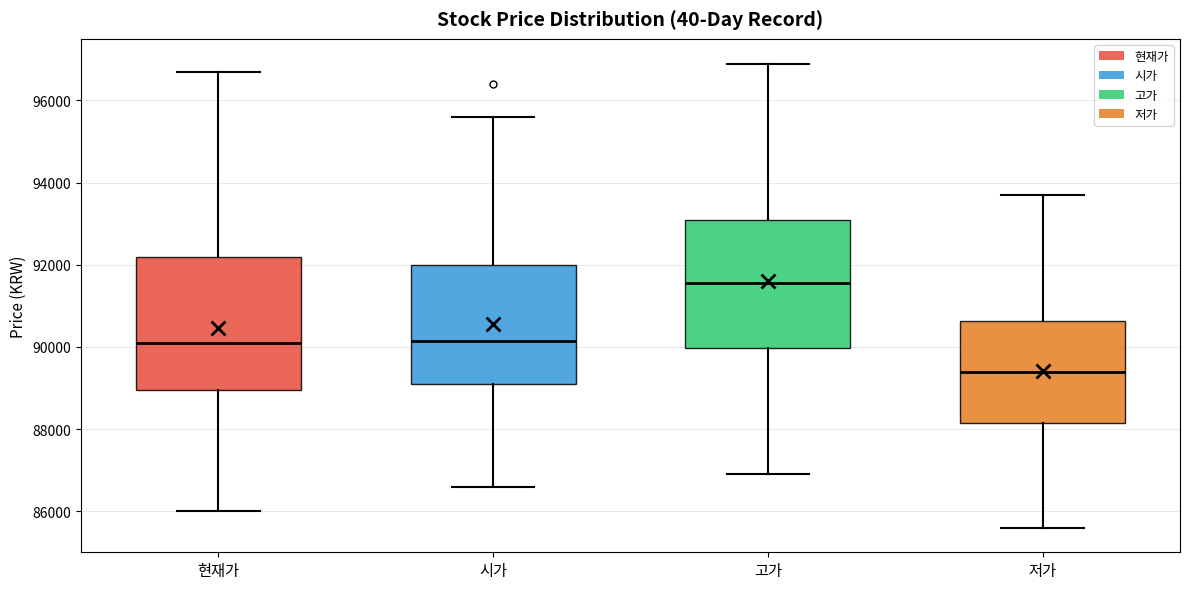

Which box has the lowest median line?

저가